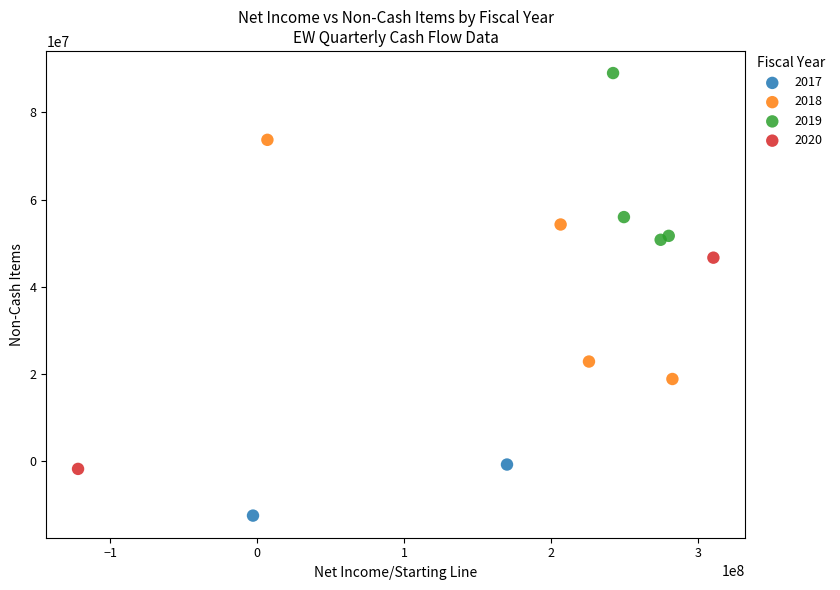

Which series reaches the maximum Y coordinate?

2019